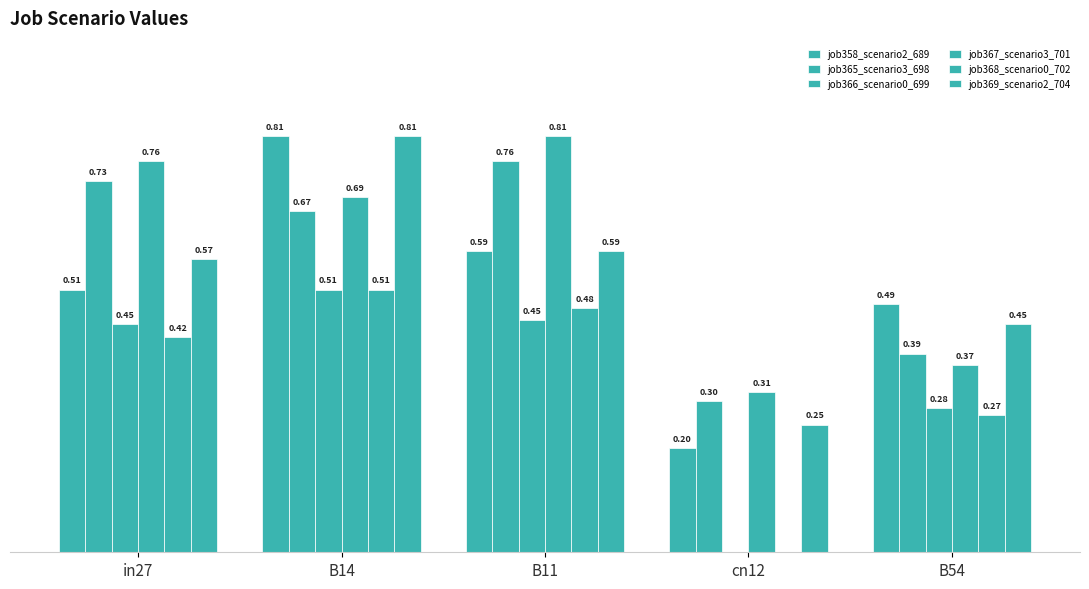

True or false: job358_scenario2_689 has a value of 0.2 at cn12.

True